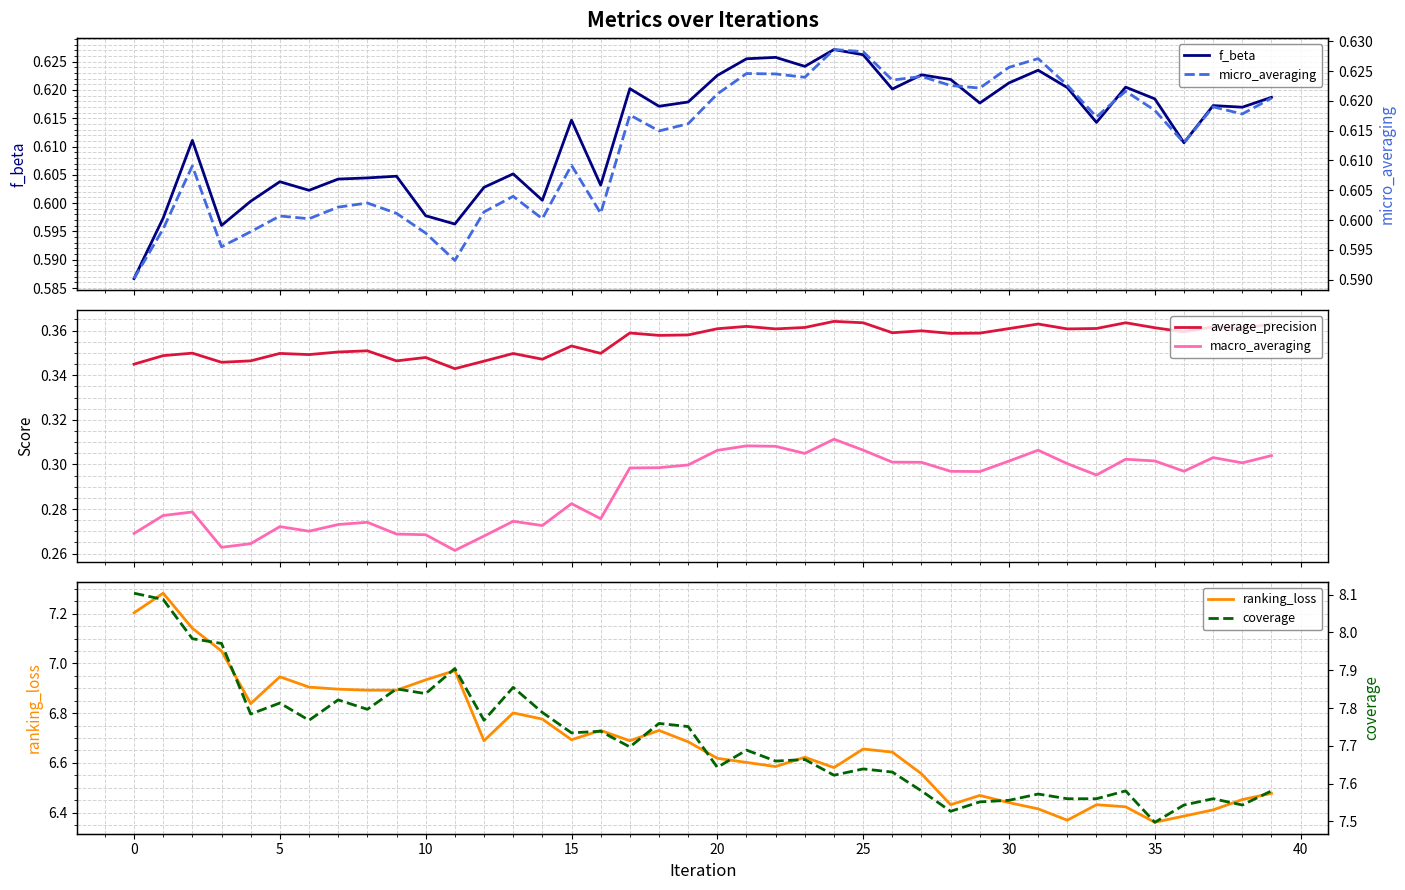

What is the sum of all f_beta values?

24.5